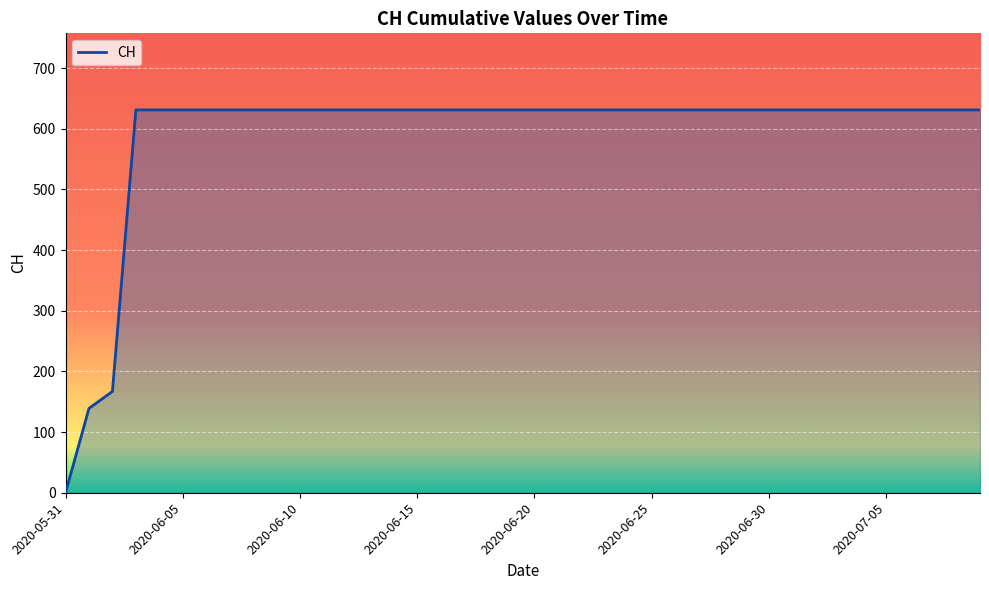

What is the maximum value shown in the chart?

631